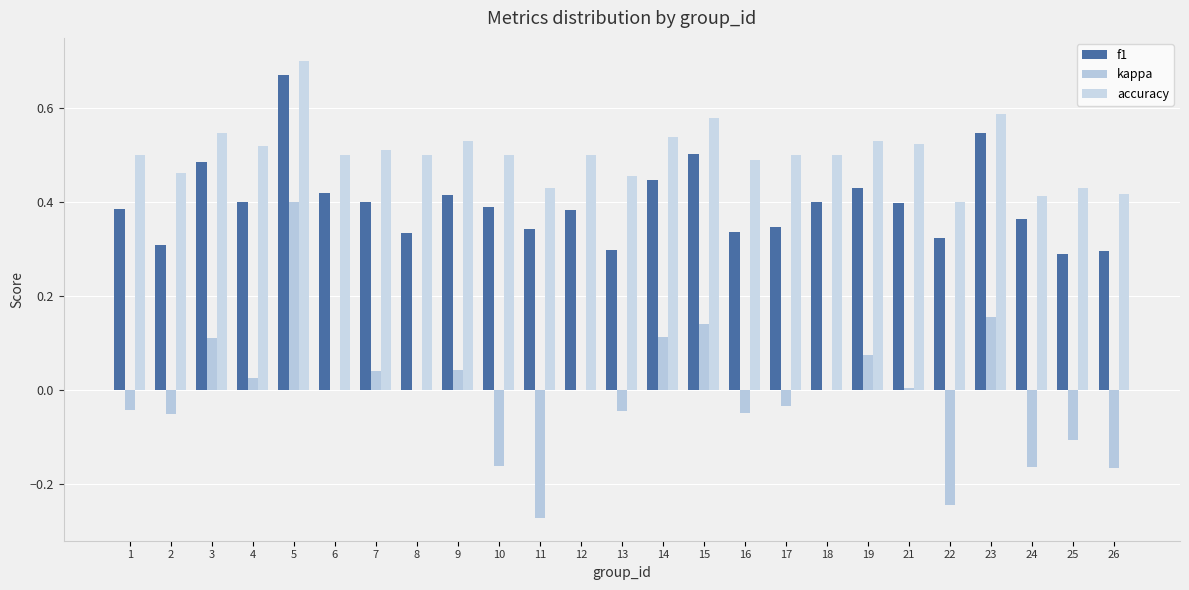

At 25, list the series in order from largest to smallest.

accuracy, f1, kappa